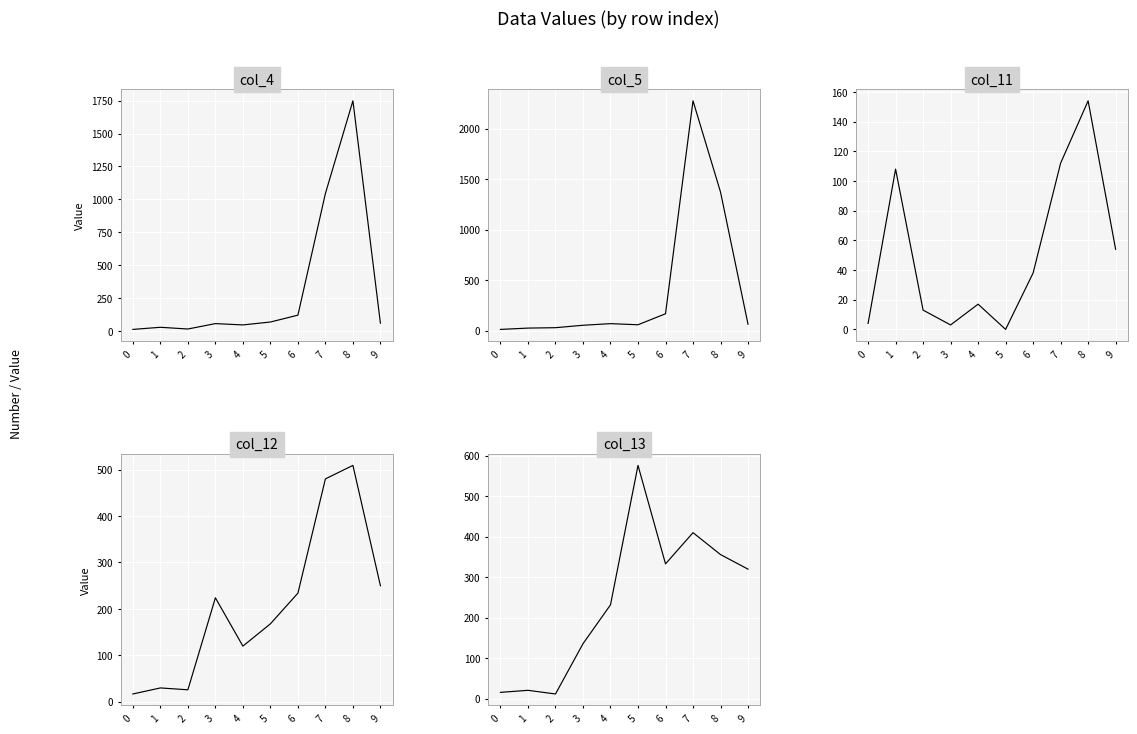

What is the average value of the col_12 series?

206